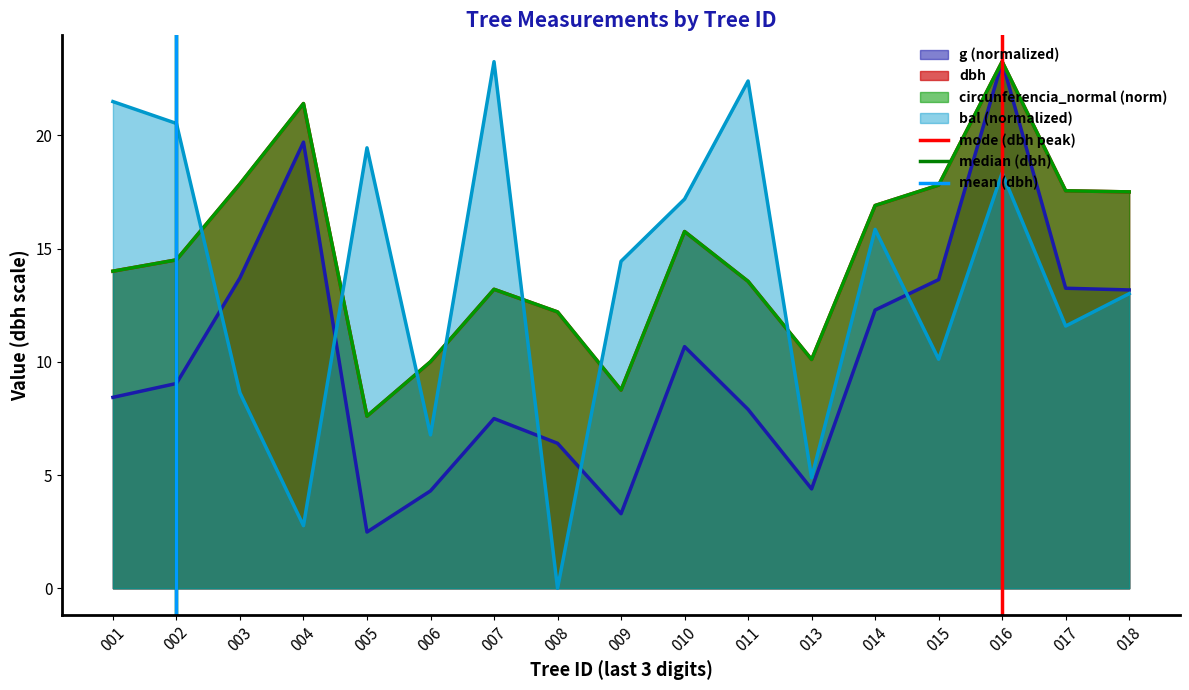

Which category has the lowest value in the circunferencia_normal (norm) series?

005